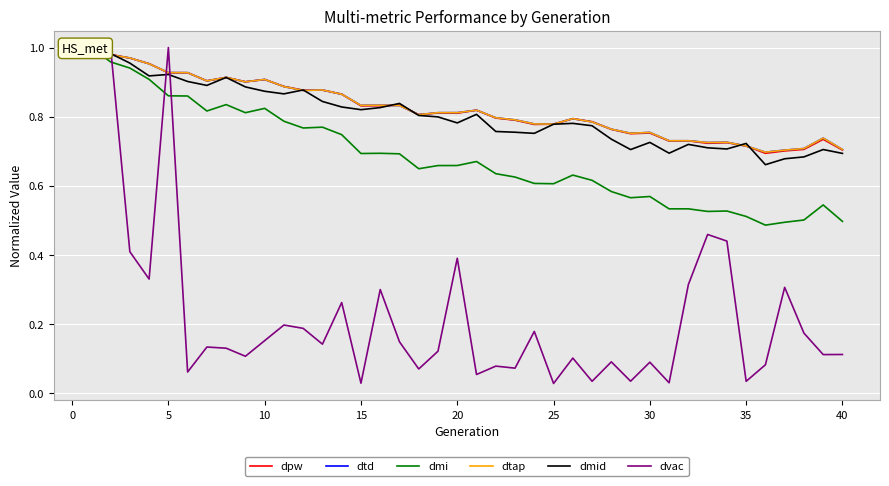

True or false: dmi has more than 2 points higher than both neighbors.

True